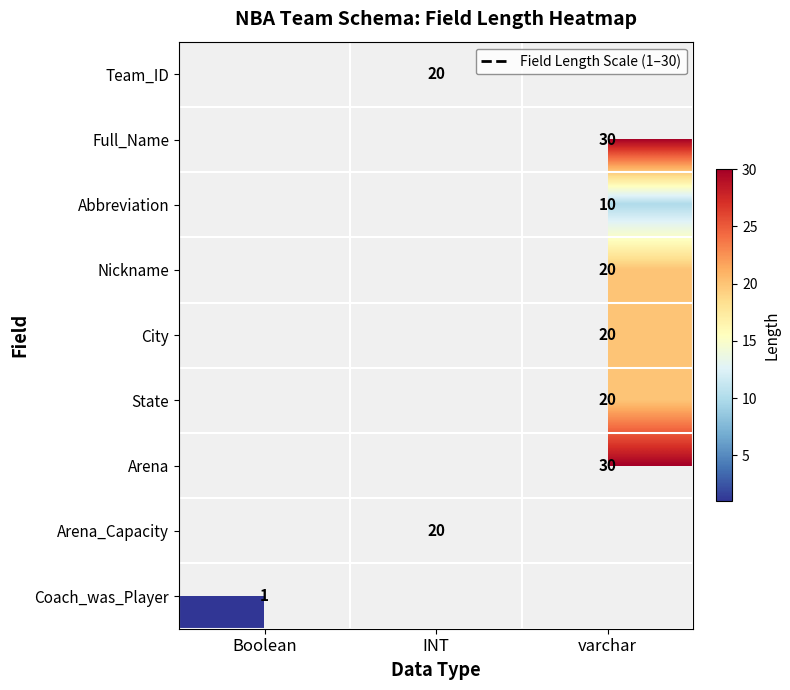

Count the number of categories in the chart.

3